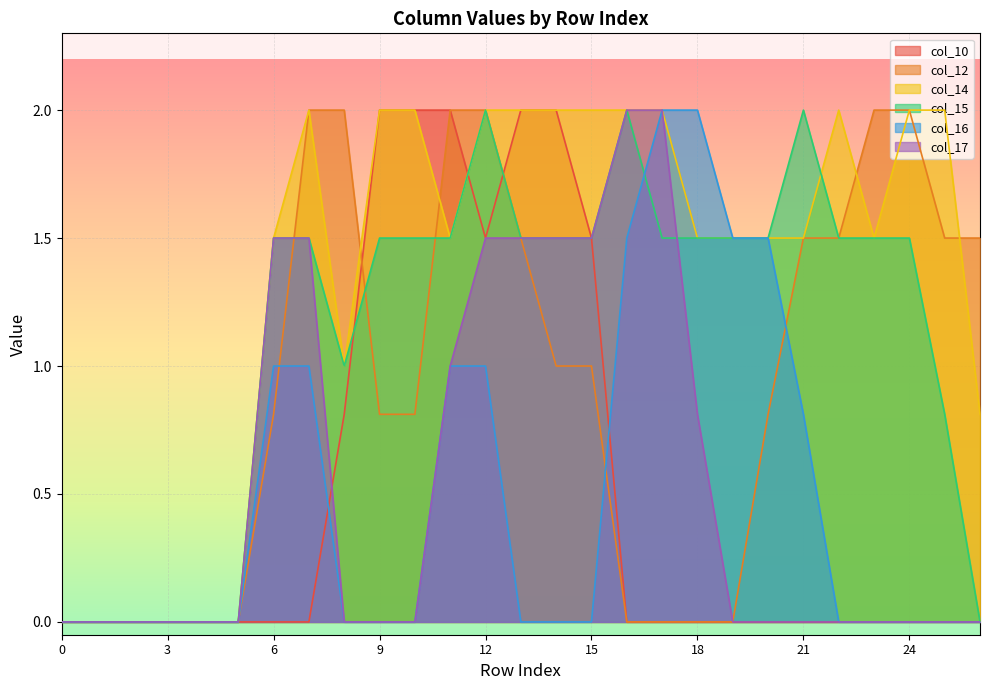

Where is col_17 nearest to the value 1?

11